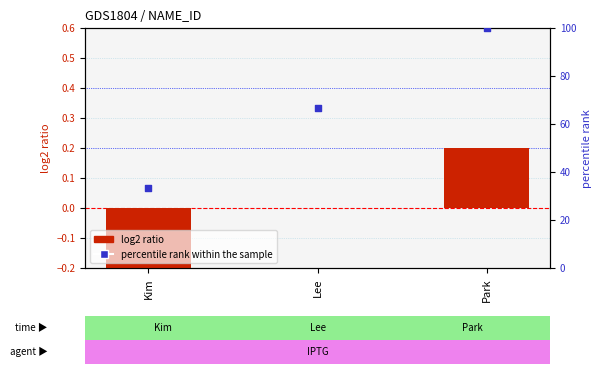

At which category is the sum across all series the highest?

Park